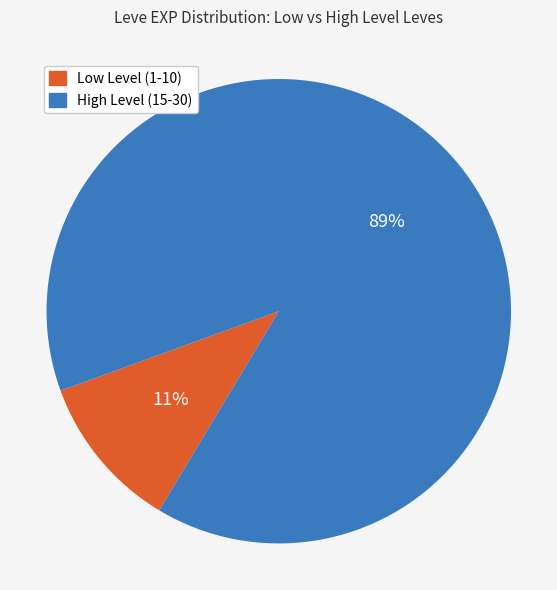

Is there any slice that represents more than half of the pie?

Yes